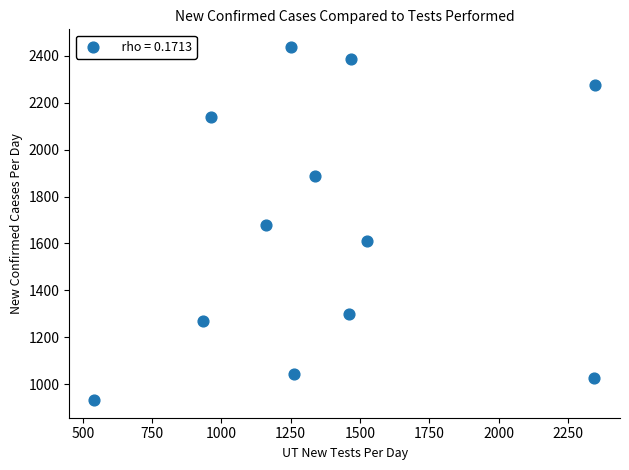

What is the range of X values (max minus min)?

1807